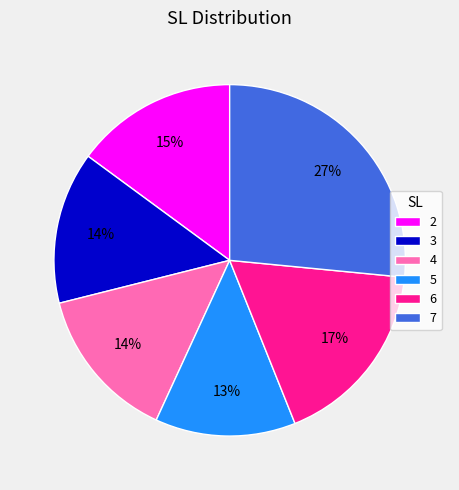

To the nearest percent, what is the average slice percentage?

17%